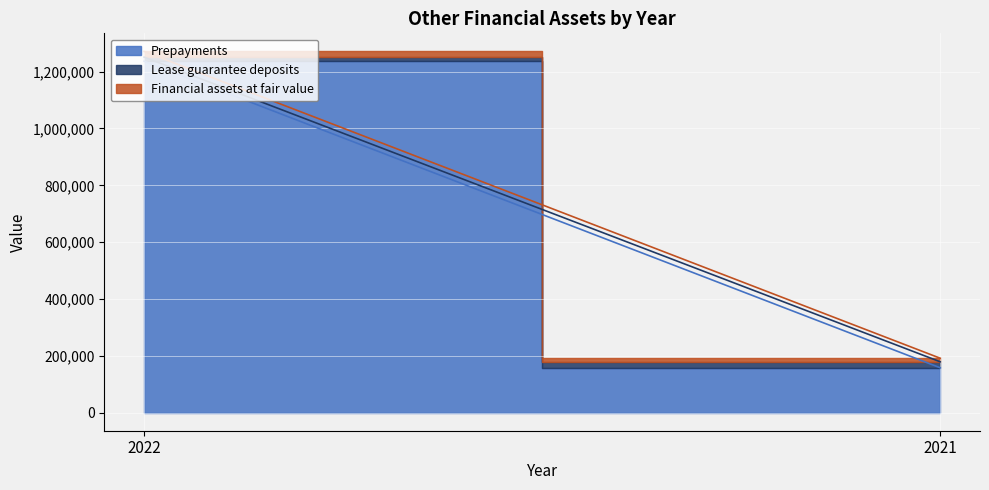

Rank the series at 2022 from lowest to highest value.

Lease guarantee deposits, Financial assets at fair value, Prepayments